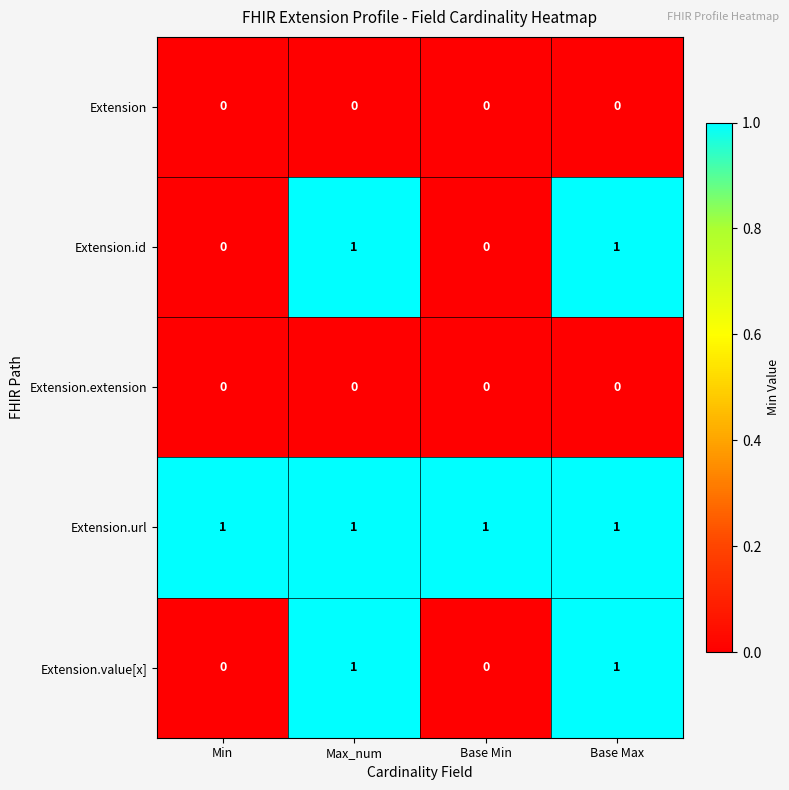

How many distinct data groups are displayed?

5